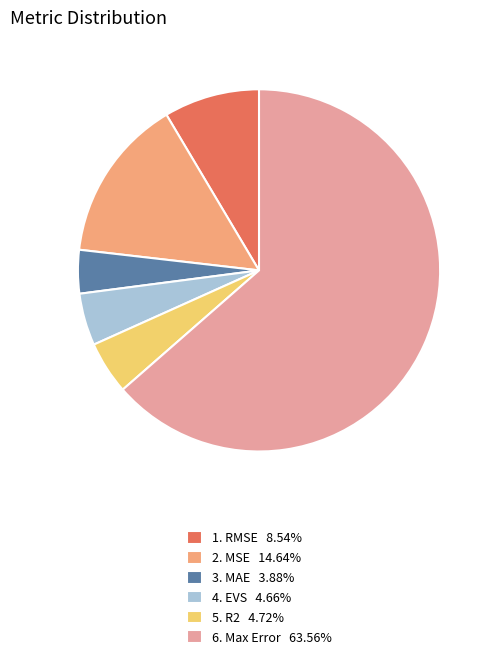

Is the sum of 1. RMSE 8.54% and 2. MSE 14.64% greater than half?

No